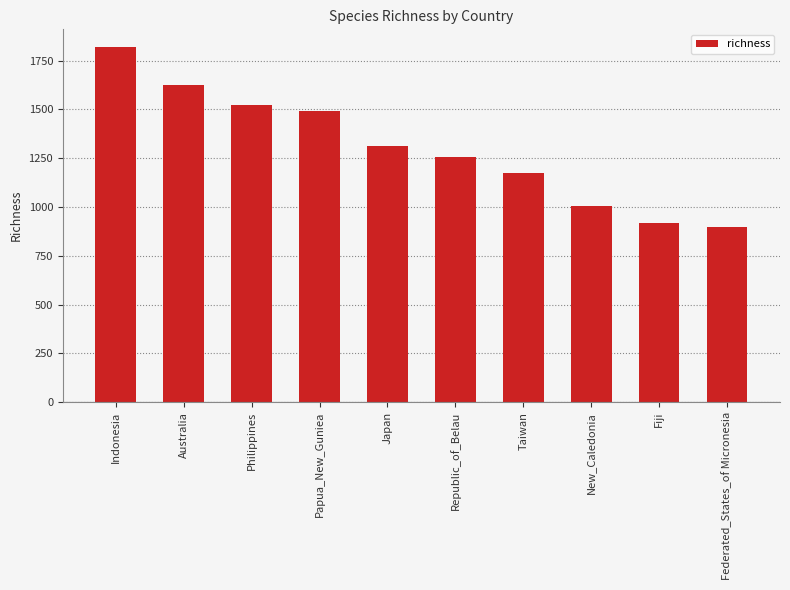

List the labels in order of value, smallest first.

Federated_States_of Micronesia, Fiji, New_Caledonia, Taiwan, Republic_of_Belau, Japan, Papua_New_Guniea, Philippines, Australia, Indonesia